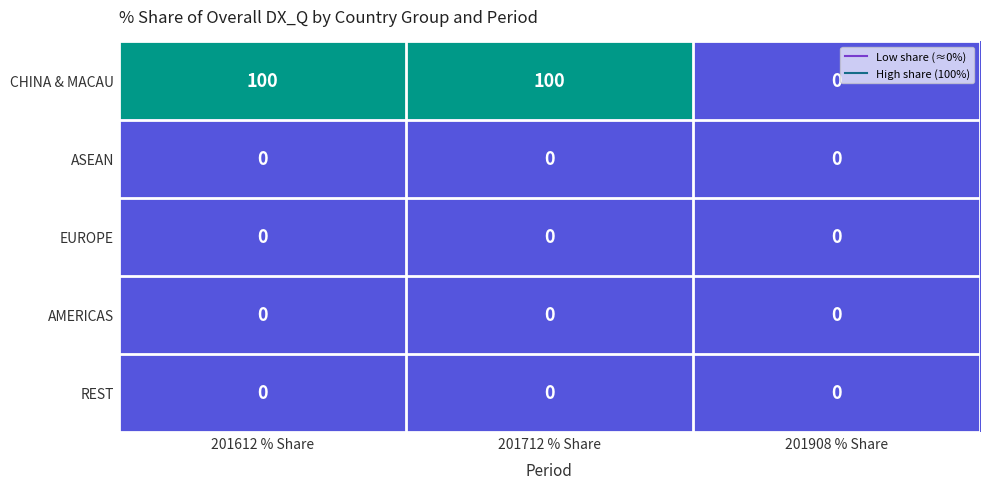

What is the maximum value for CHINA & MACAU?

100